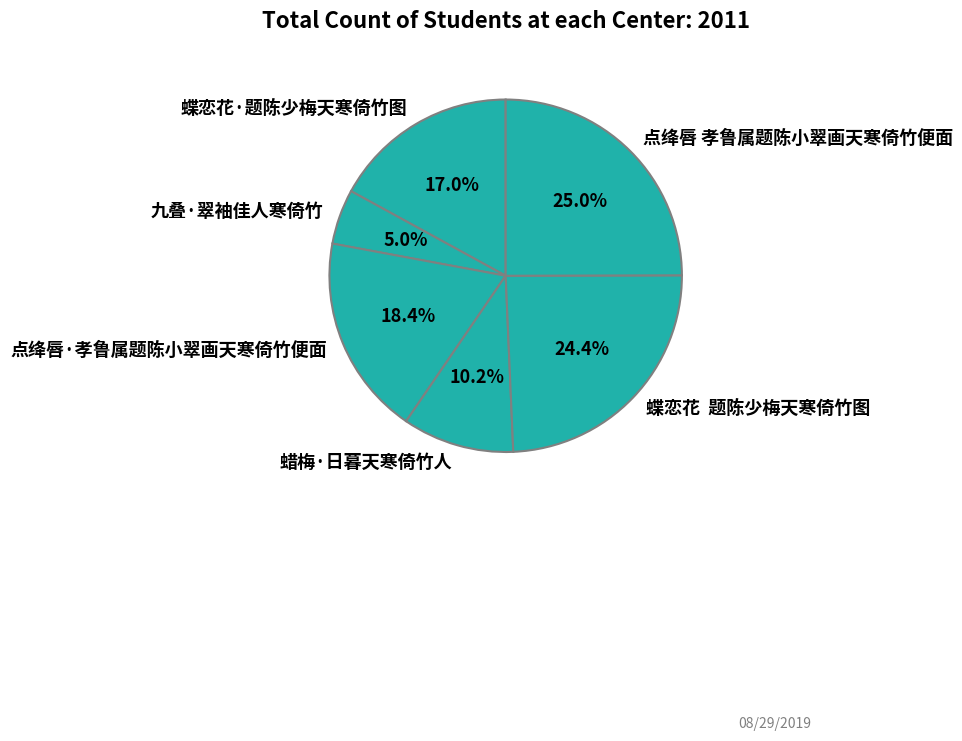

To the nearest percent, what is the combined percentage of 九叠·翠袖佳人寒倚竹 and 点绛唇 孝鲁属题陈小翠画天寒倚竹便面?

30%